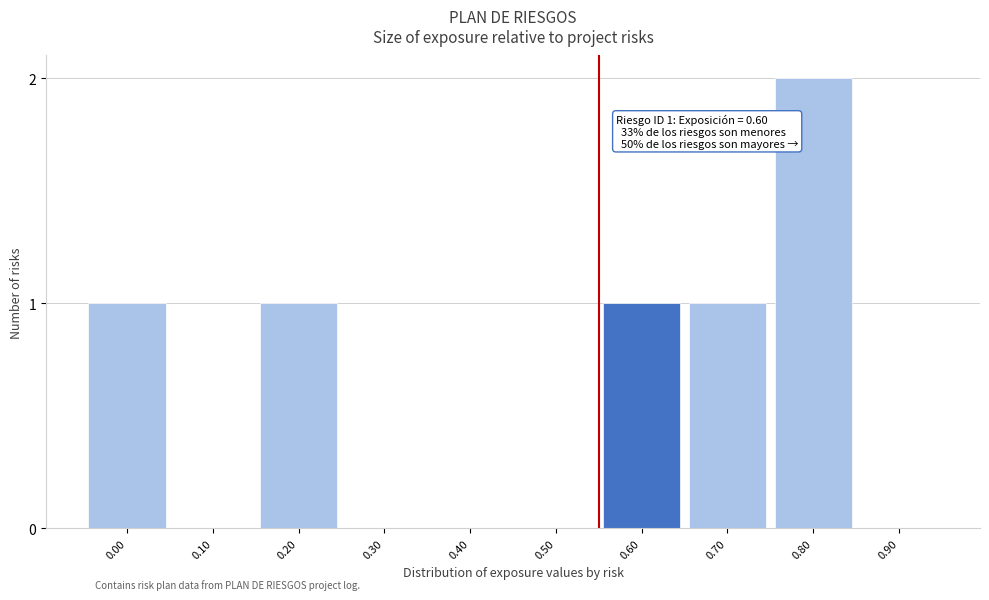

Reading left to right, extract all data points from this chart.

0.00=1	0.10=0	0.20=1	0.30=0	0.40=0	0.50=0	0.60=1	0.70=1	0.80=2	0.90=0